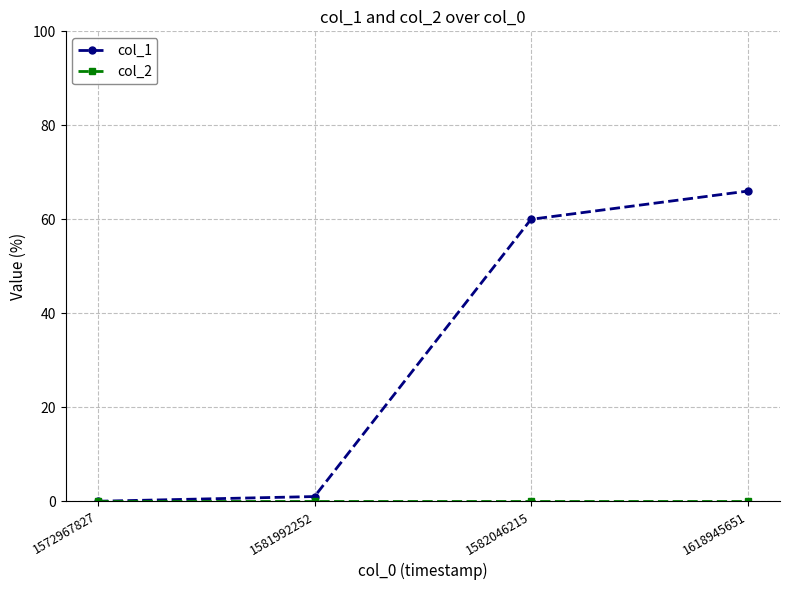

Which series has the largest total across all categories?

col_1